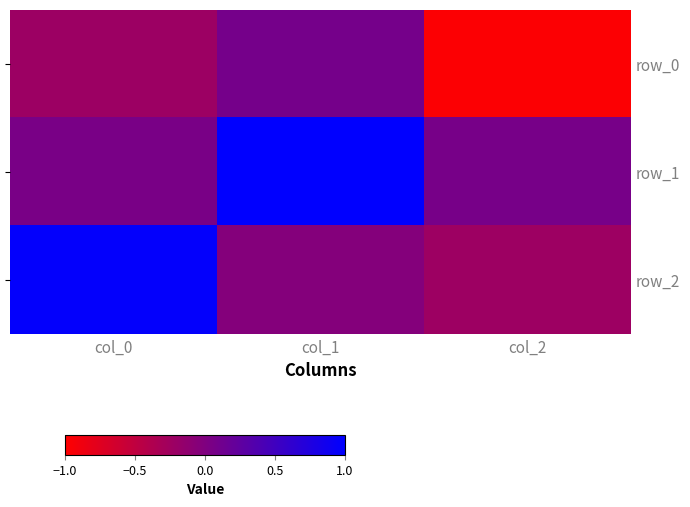

At which category is the sum across all series the highest?

col_1